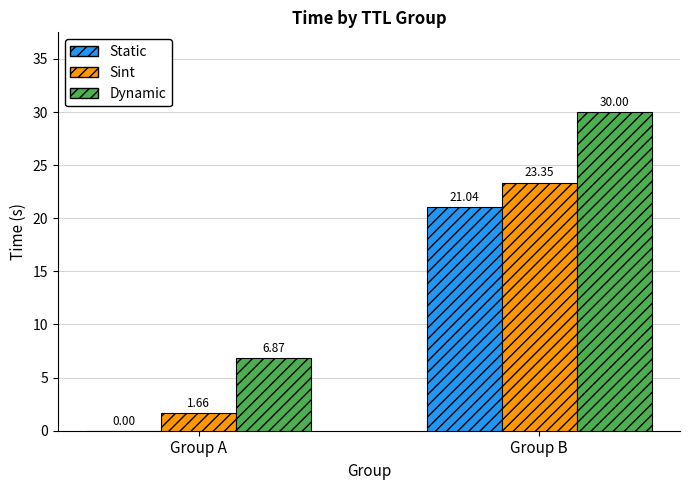

At which label does Sint first exceed 23?

Group B